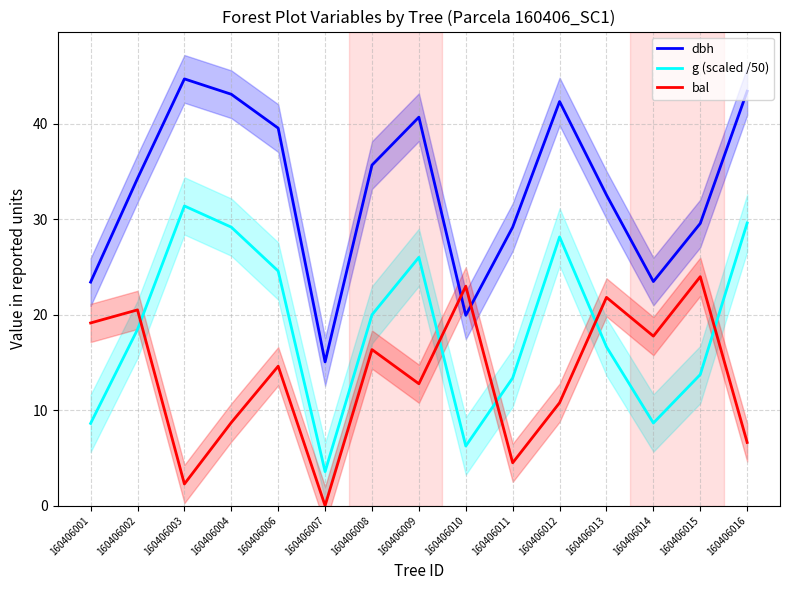

How many data points in g (scaled /50) are above 18?

8